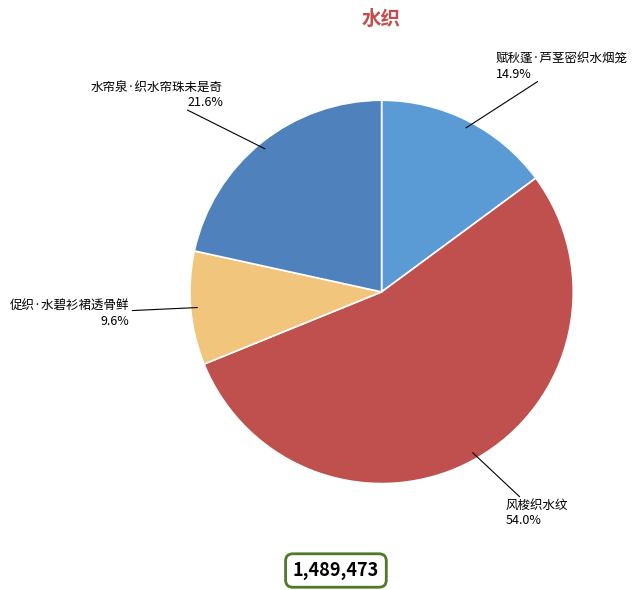

Does 风梭织水纹 account for over 50% of the chart?

Yes